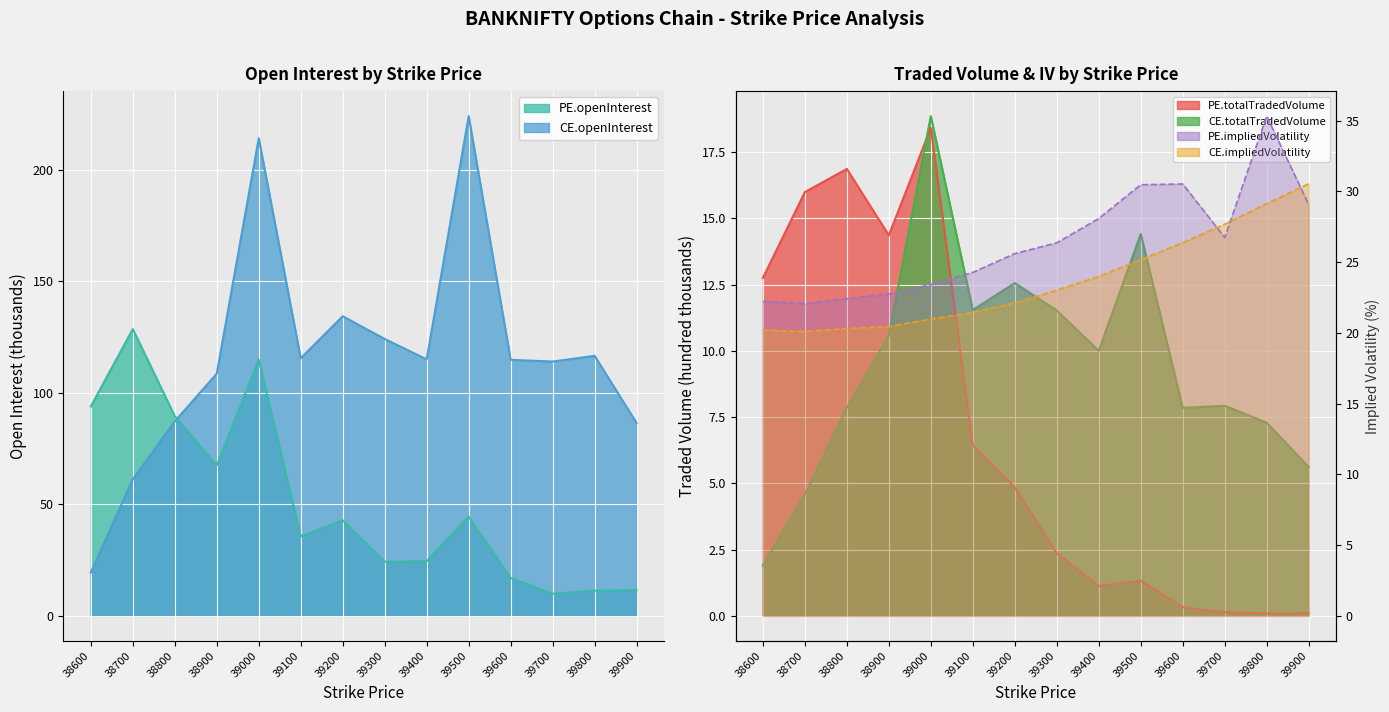

Between 38900 and 39200, which is larger?

38900